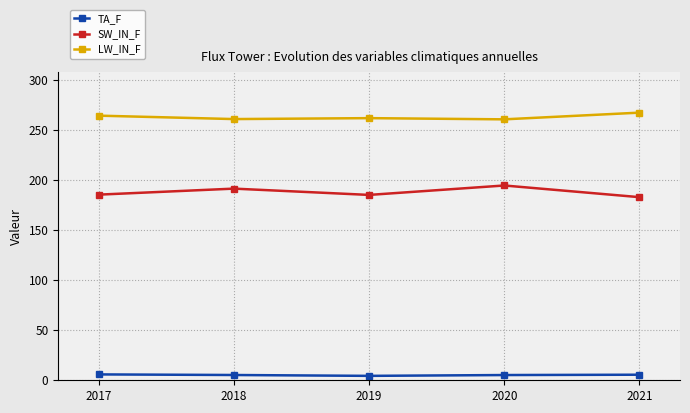

Is it true that TA_F equals 5.6 at 2021?

True